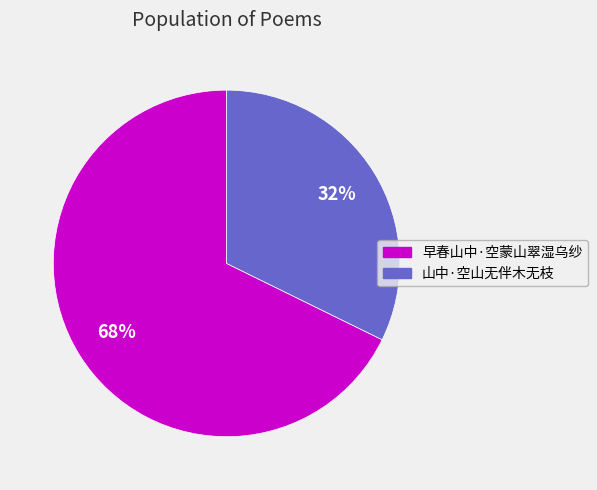

Which slice is the largest?

早春山中·空蒙山翠湿乌纱